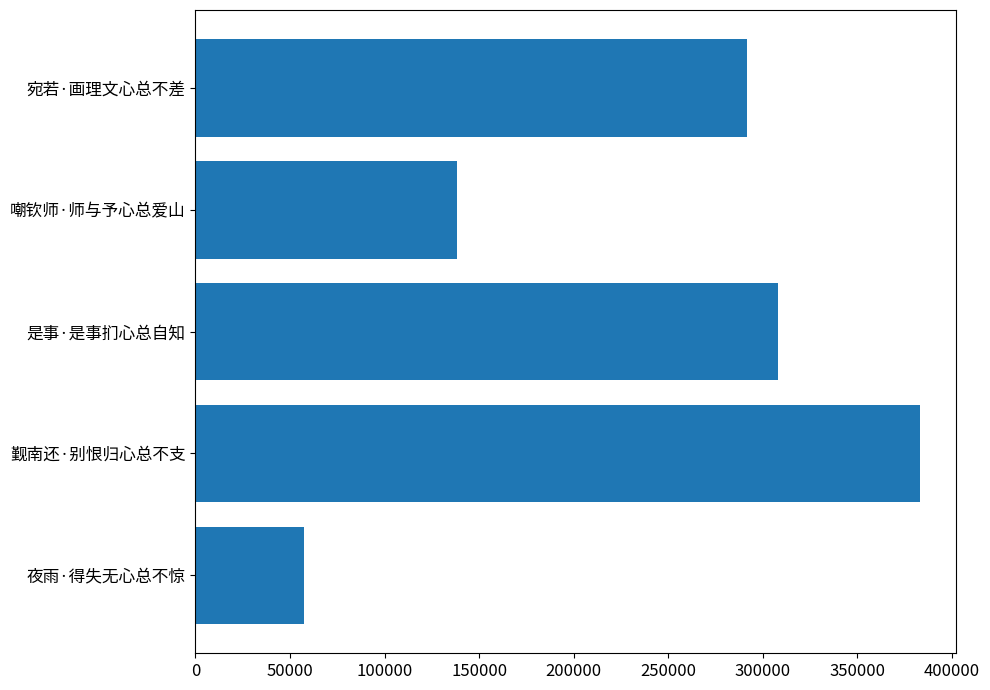

Where is the data nearest to the value 220206?

宛若·画理文心总不差